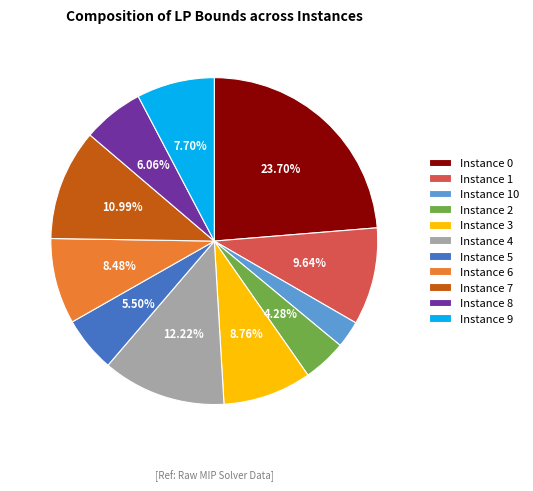

Which has a higher value, Instance 5 or Instance 1?

Instance 1